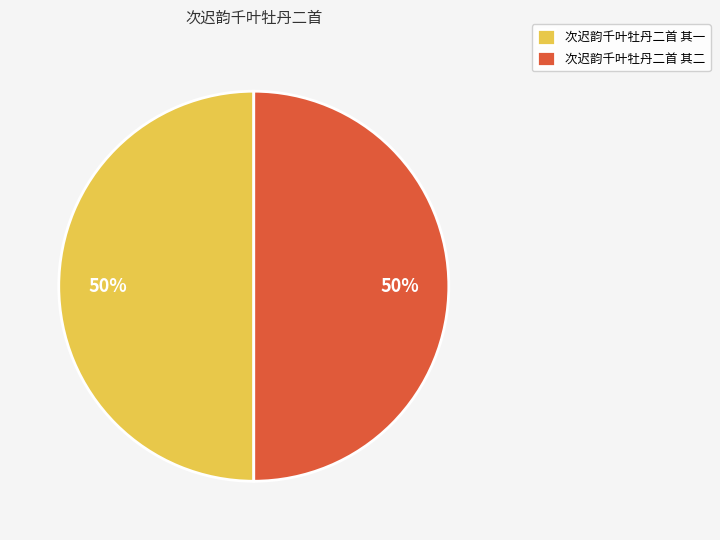

Approximately how many times larger is the value at 次迟韵千叶牡丹二首 其一 compared to 次迟韵千叶牡丹二首 其二?

1.0